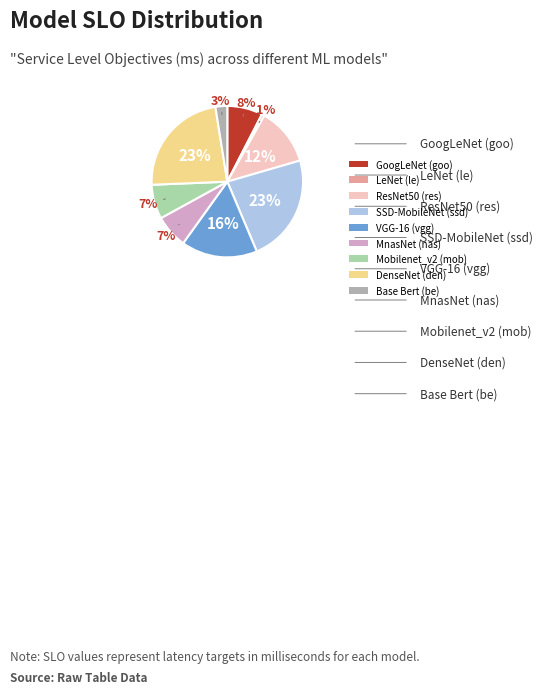

How many slices are in this pie chart?

9